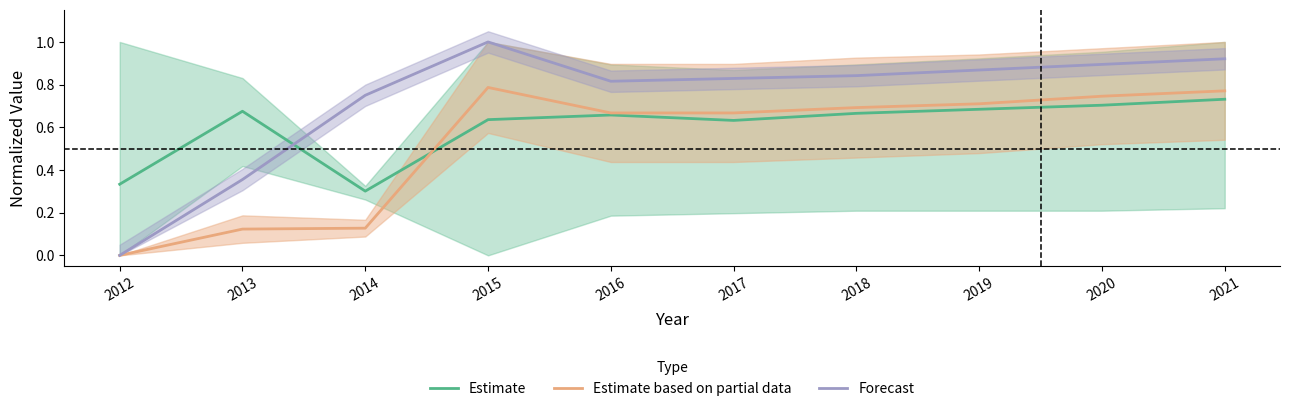

Reading left to right, list all the values displayed in this chart.

Estimate: 0.3	0.7	0.3	0.6	0.7	0.6	0.7	0.7	0.7	0.7
Estimate based on partial data: 0.0	0.1	0.1	0.8	0.7	0.7	0.7	0.7	0.7	0.8
Forecast: 0.0	0.4	0.8	1.0	0.8	0.8	0.8	0.9	0.9	0.9